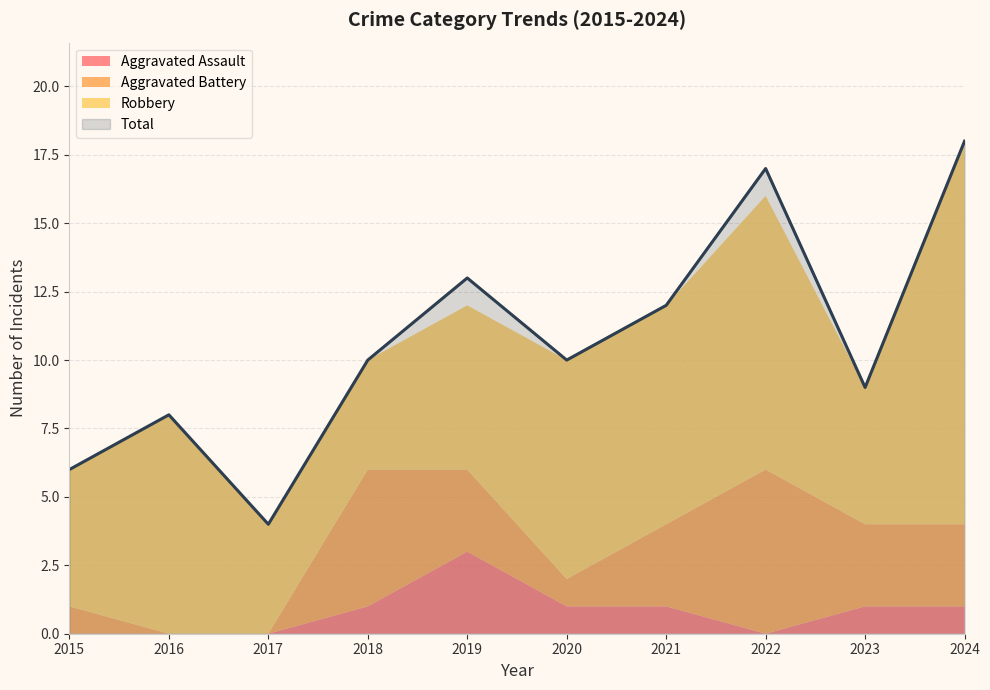

Which series has the largest total across all categories?

Total